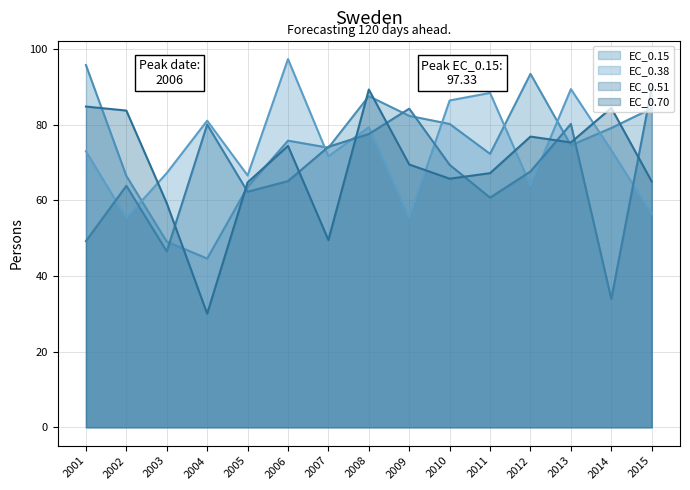

Between 2014 and 2007, which is larger?

2014